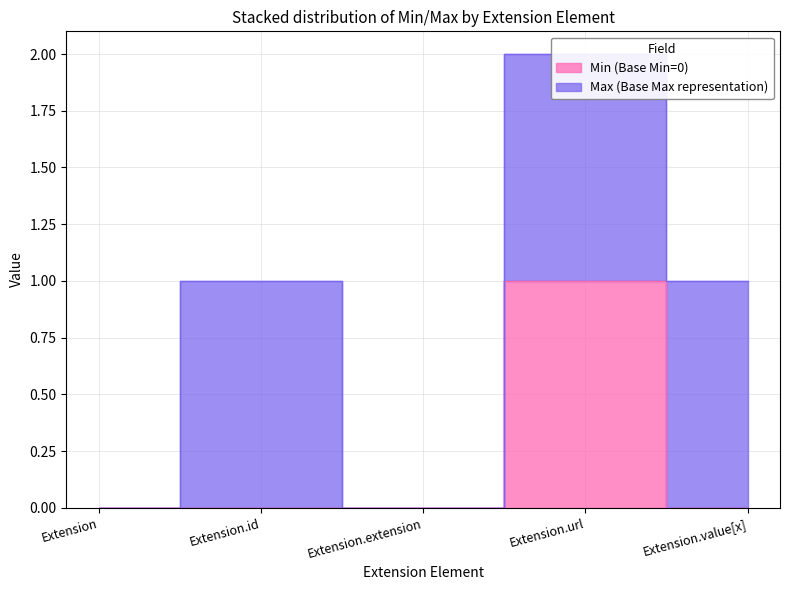

True or false: the data shows 0 at Extension.extension.

True